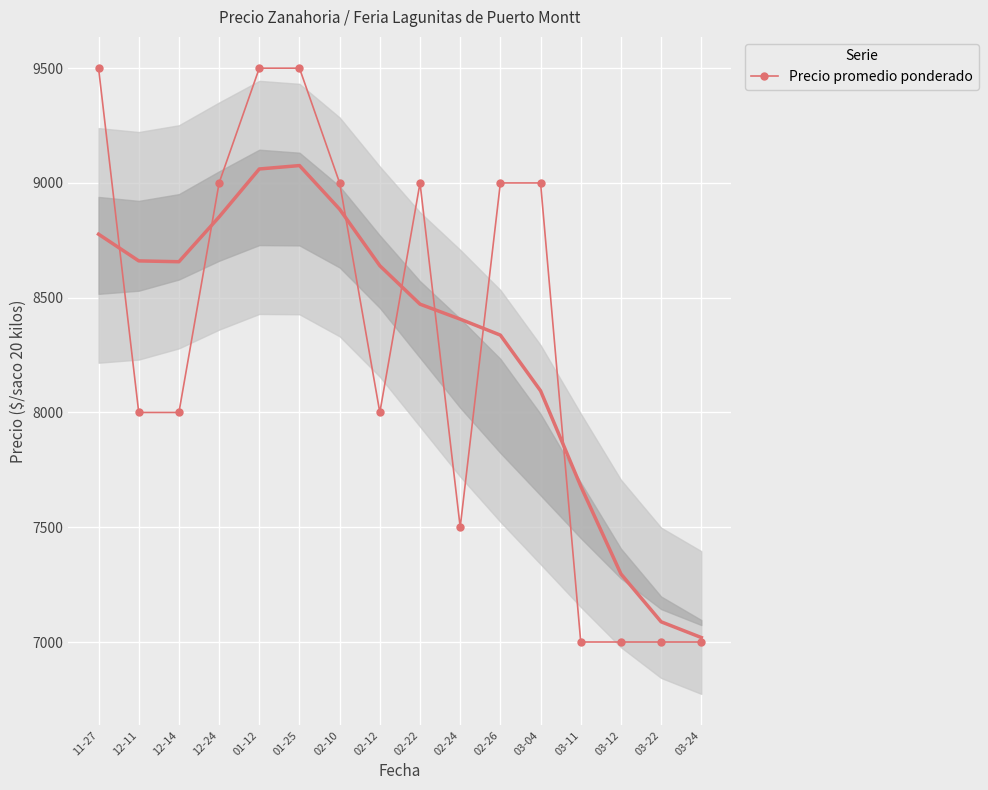

Approximately how many times larger is the value at 02-24 compared to 03-04?

0.8